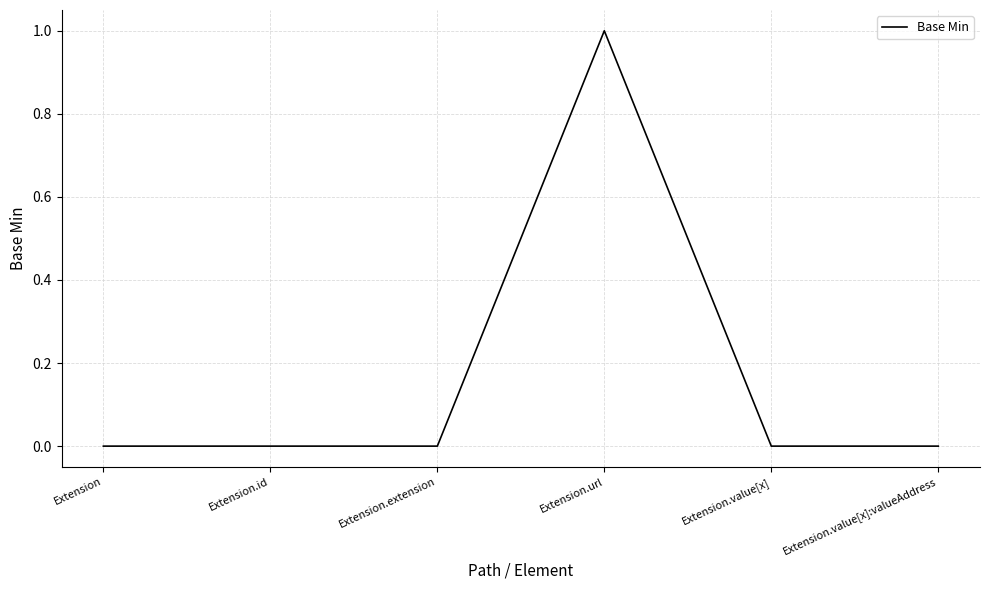

At which category does the chart reach its peak across all series?

Extension.url